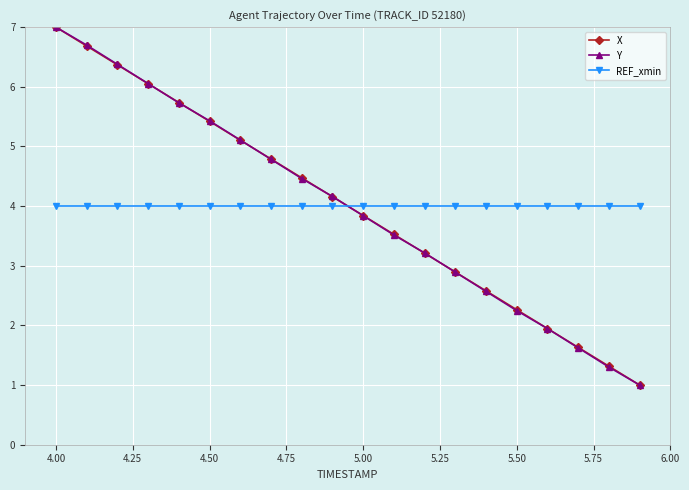

What is the maximum value for X?

7.0